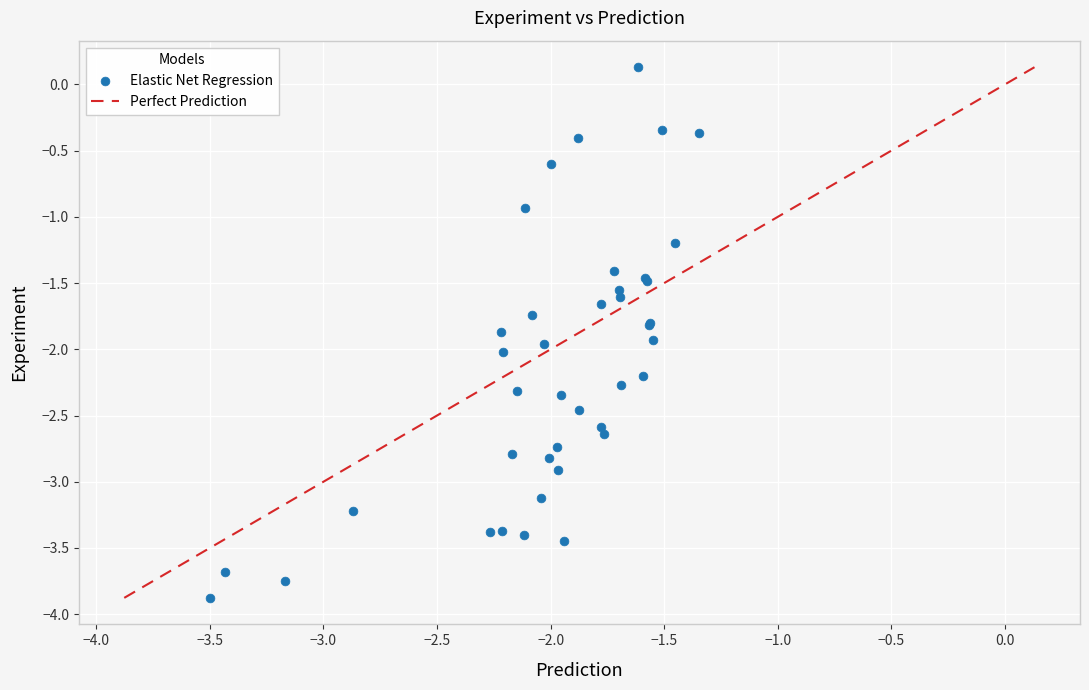

What Y value in the scatter plot is closest to -1?

-0.9